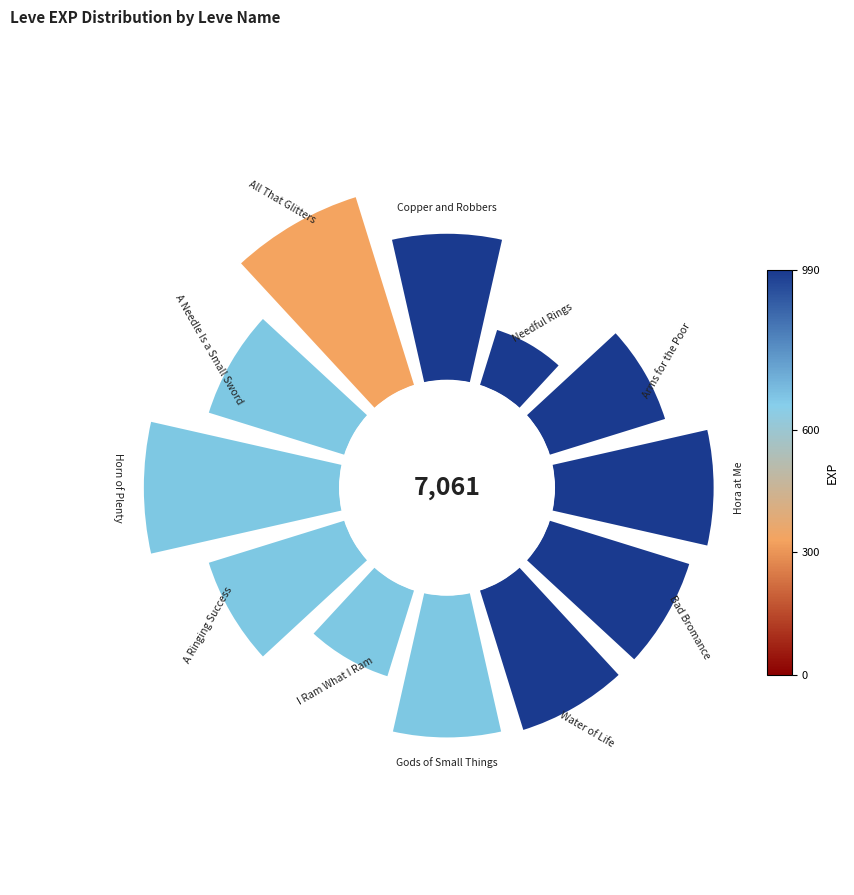

Is there a majority slice in this chart?

No